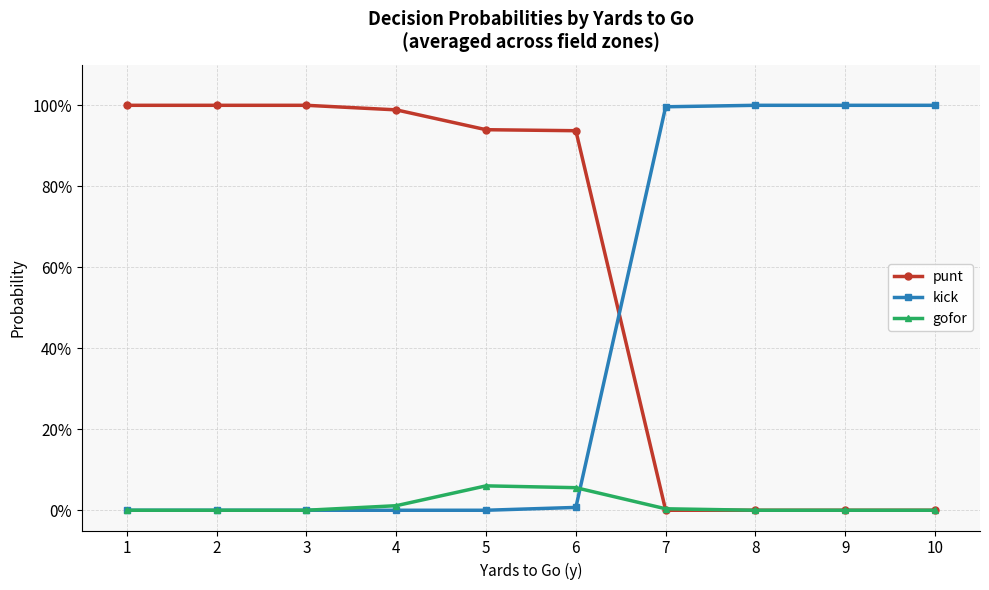

Reading left to right, transcribe all the data shown in this chart.

punt: 1.0	1.0	1.0	1.0	0.9	0.9	0.0	0.0	0.0	0.0
kick: 0.0	0.0	0.0	0.0	0.0	0.0	1.0	1.0	1.0	1.0
gofor: 0.0	0.0	0.0	0.0	0.1	0.1	0.0	0.0	0.0	0.0